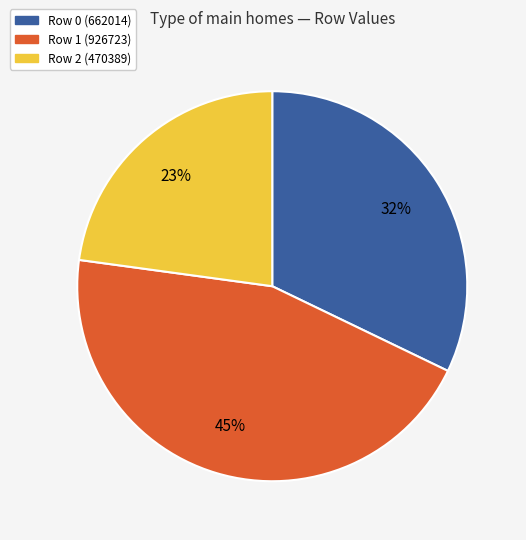

Is there any slice that represents more than half of the pie?

No